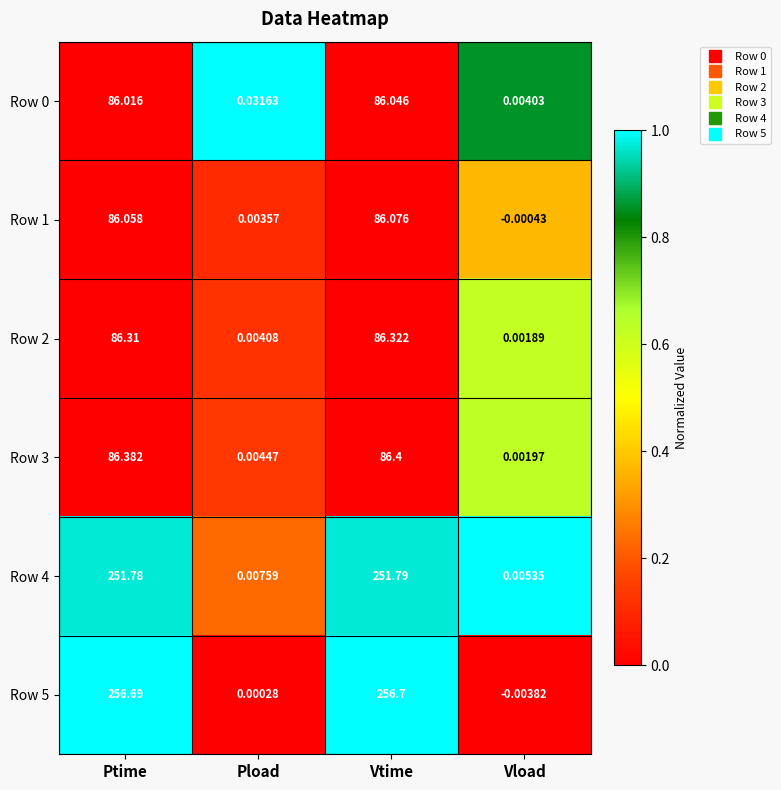

Which series has the largest total across all categories?

Row 5